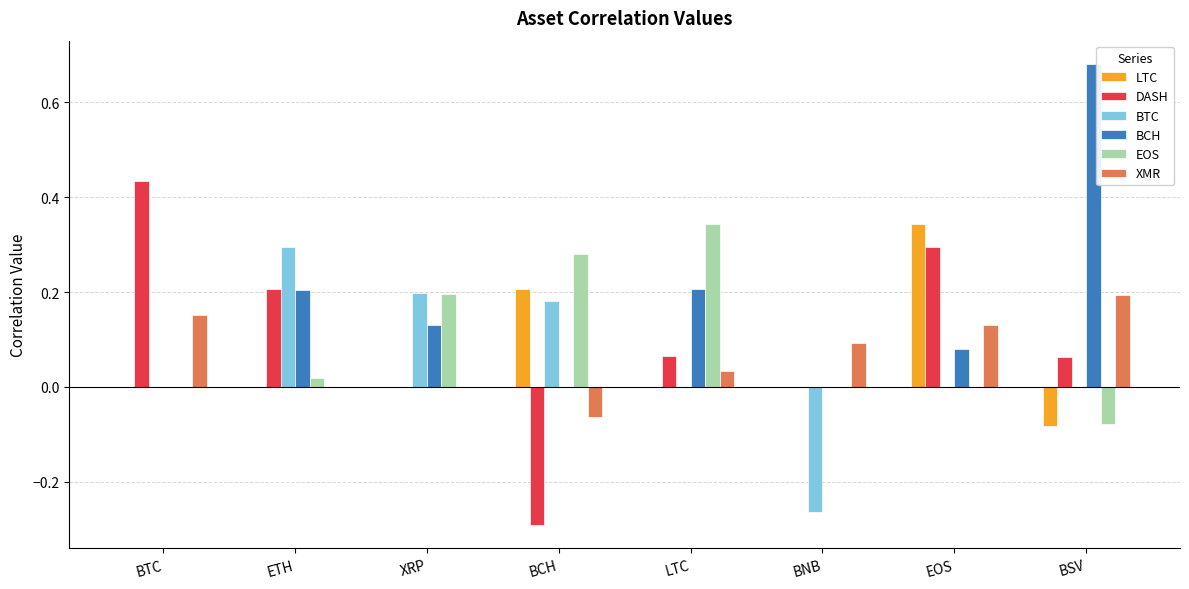

How many data points does each series have?

8